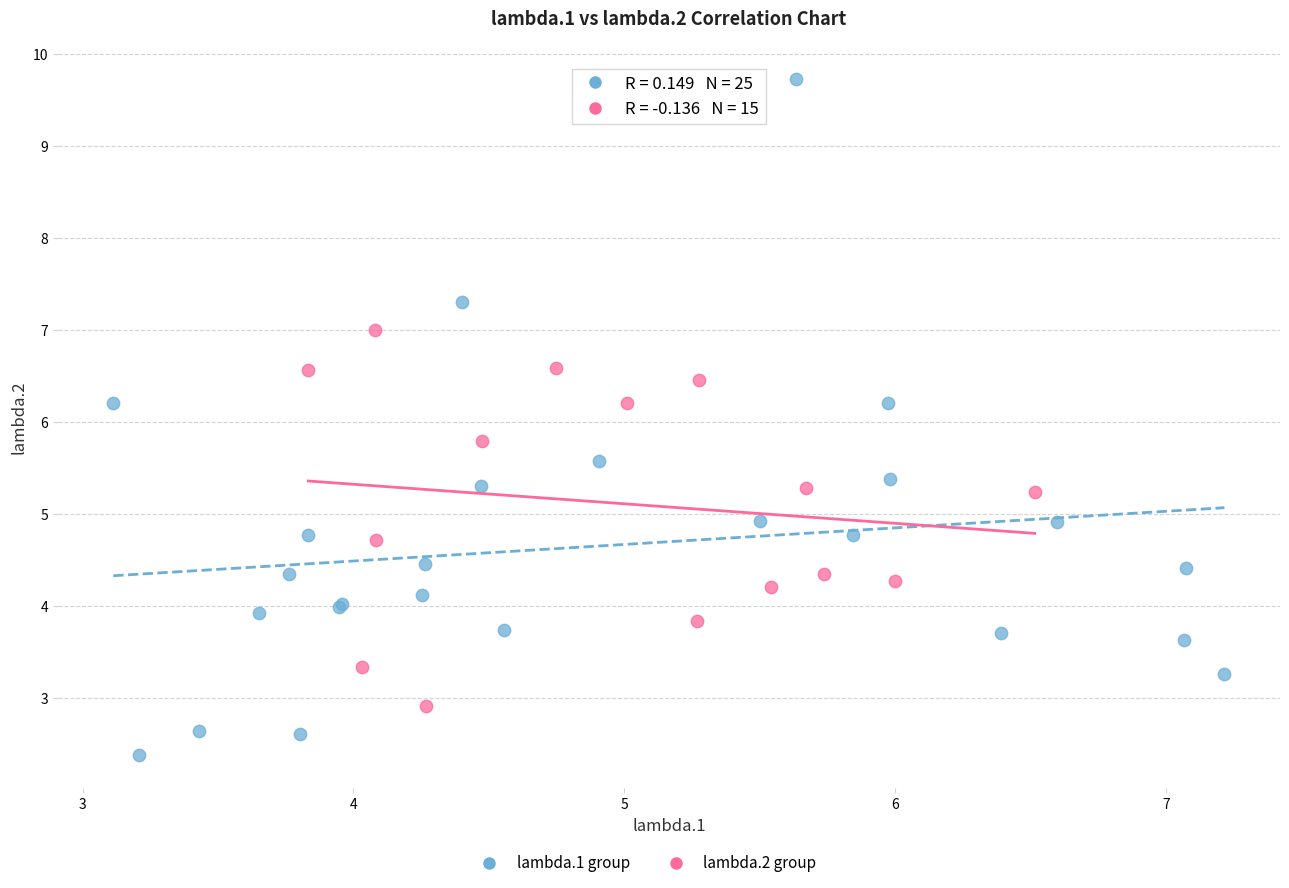

Which series reaches the minimum Y coordinate?

lambda.1 group